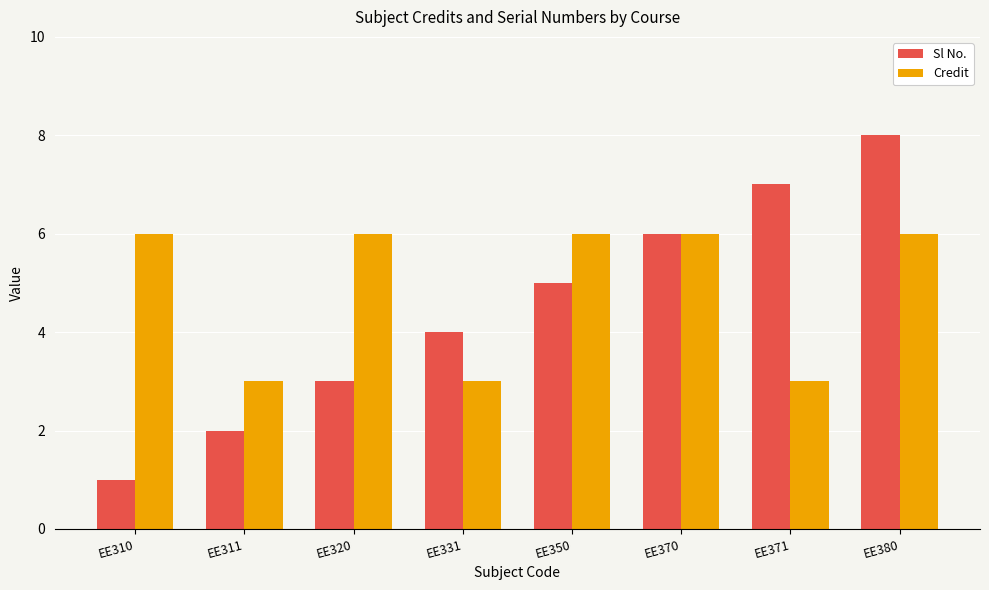

Reading right to left, extract all data points from this chart.

Sl No.: EE380=8	EE371=7	EE370=6	EE350=5	EE331=4	EE320=3	EE311=2	EE310=1
Credit: EE380=6	EE371=3	EE370=6	EE350=6	EE331=3	EE320=6	EE311=3	EE310=6